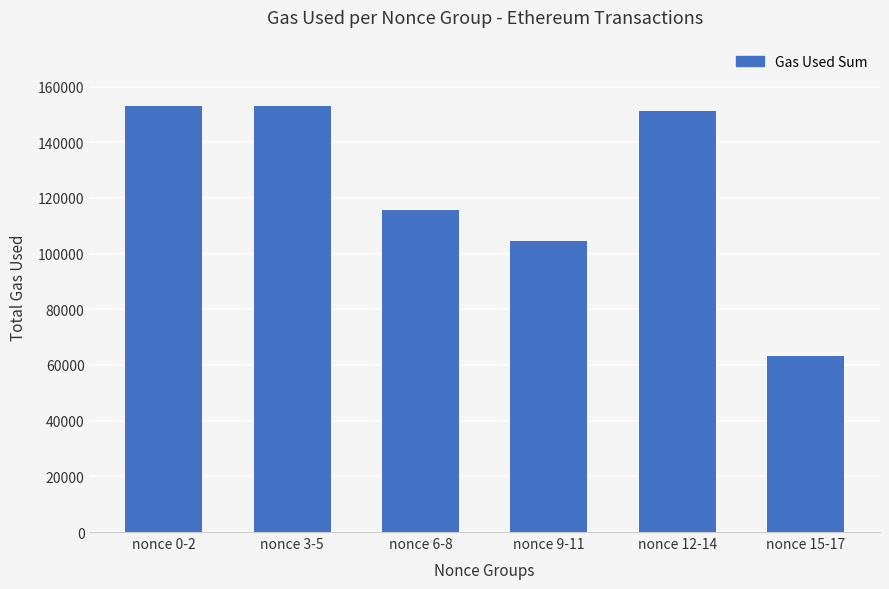

What is the greatest value displayed?

152920